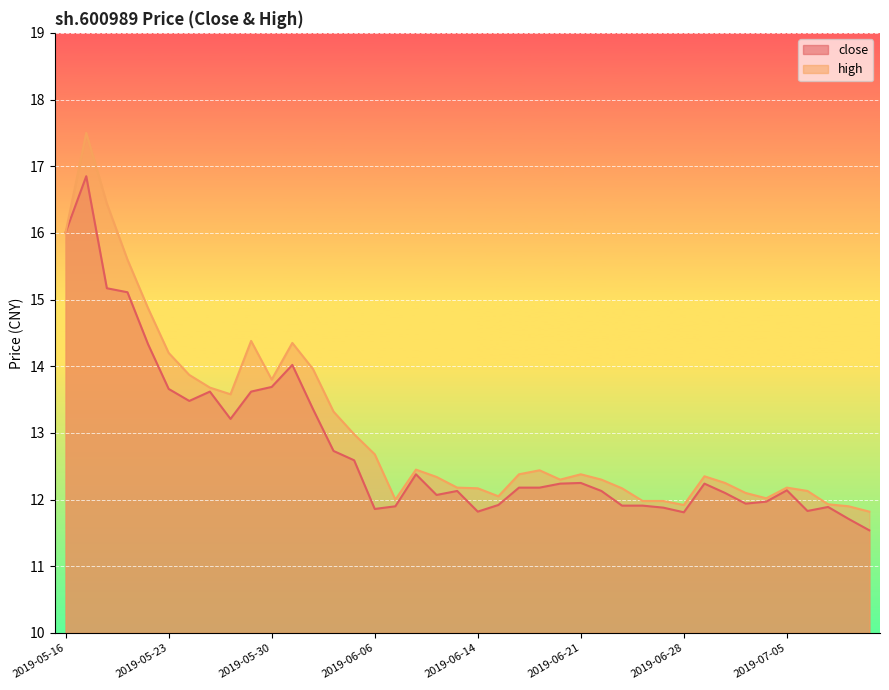

Reading left to right, transcribe all the data shown in this chart.

close: 16.0	16.9	15.2	15.1	14.3	13.7	13.5	13.6	13.2	13.6	13.7	14.0	13.4	12.7	12.6	11.9	11.9	12.4	12.1	12.1	11.8	11.9	12.2	12.2	12.2	12.2	12.1	11.9	11.9	11.9	11.8	12.2	12.1	11.9	12.0	12.1	11.8	11.9	11.7	11.5
high: 16.0	17.5	16.4	15.6	14.9	14.2	13.9	13.7	13.6	14.4	13.8	14.3	14.0	13.3	13.0	12.7	12.0	12.4	12.3	12.2	12.2	12.1	12.4	12.4	12.3	12.4	12.3	12.2	12.0	12.0	11.9	12.3	12.2	12.1	12.0	12.2	12.1	11.9	11.9	11.8